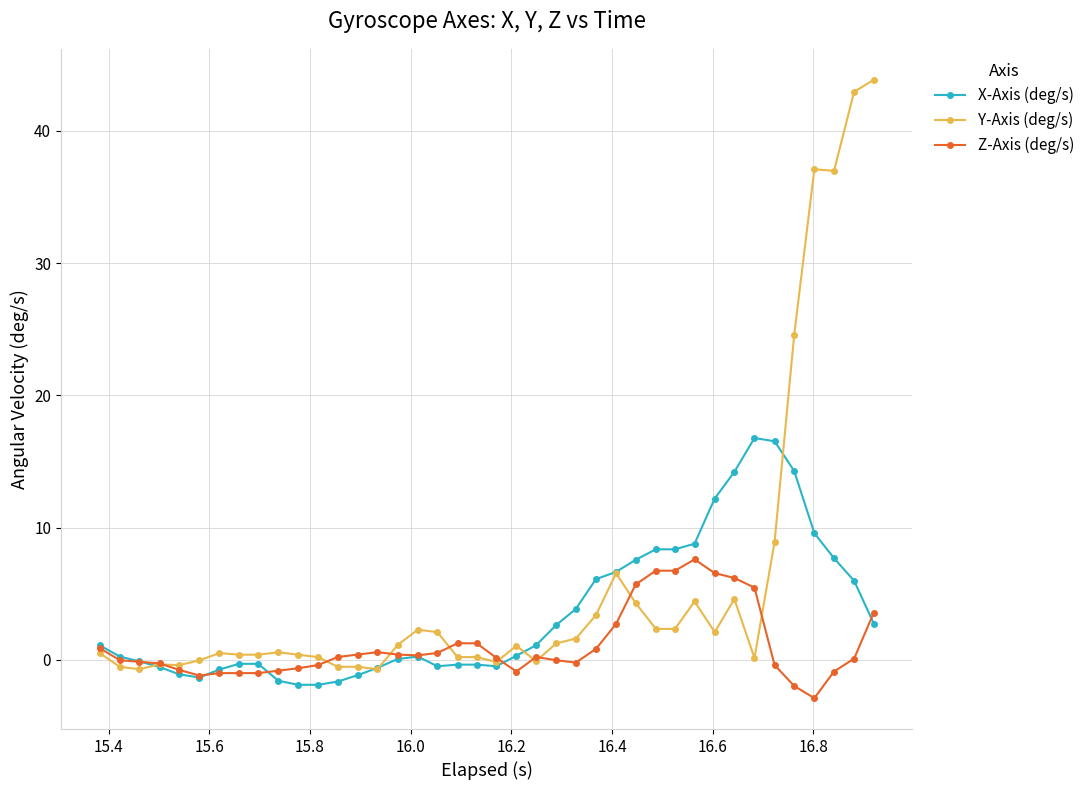

At how many categories does at least one series exceed 24?

5